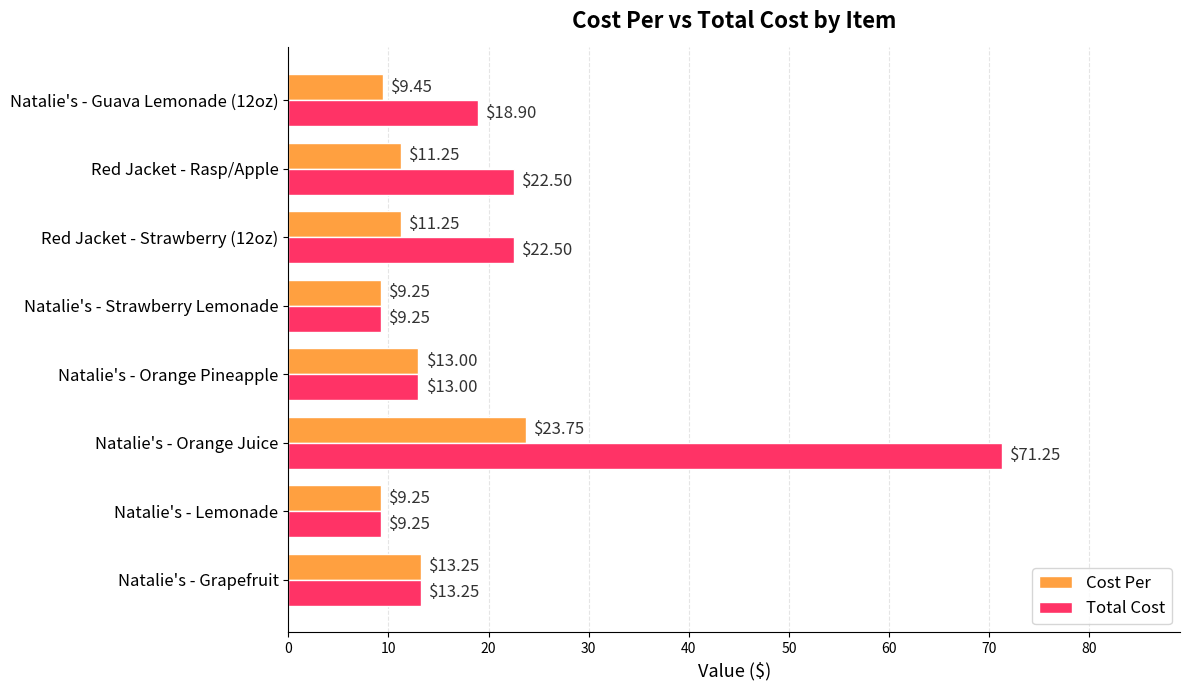

Which series changed the most between Natalie's - Orange Pineapple and Red Jacket - Strawberry (12oz)?

Total Cost